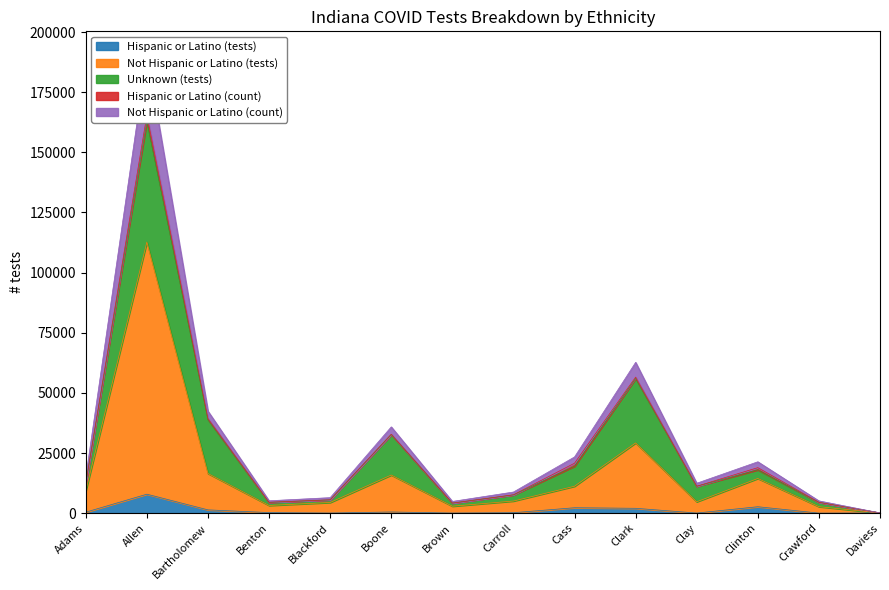

At which label does Not Hispanic or Latino (tests) first exceed 9309?

Allen